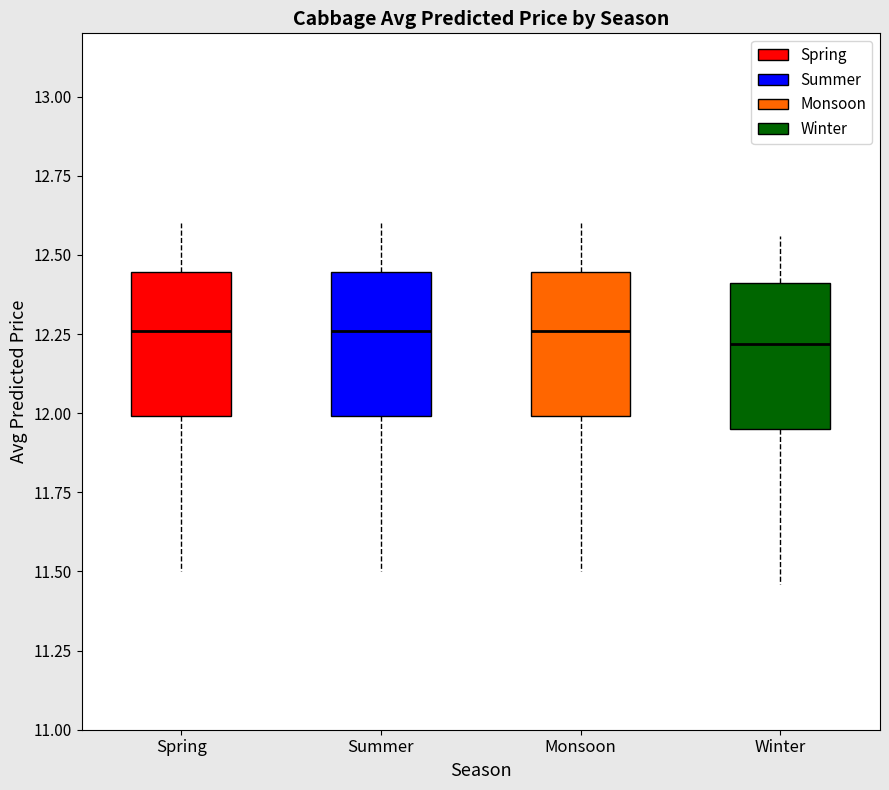

Reading left to right, read every box against the y-axis: the position of its median line, the range the box covers, and the ends of its whiskers. The values are not printed on the chart, so give them approximately, as read against the axis.

Spring: median 12.25, box 12.00 to 12.45, whiskers 11.50 to 12.60
Summer: median 12.25, box 12.00 to 12.45, whiskers 11.50 to 12.60
Monsoon: median 12.25, box 12.00 to 12.45, whiskers 11.50 to 12.60
Winter: median 12.20, box 11.95 to 12.40, whiskers 11.45 to 12.55